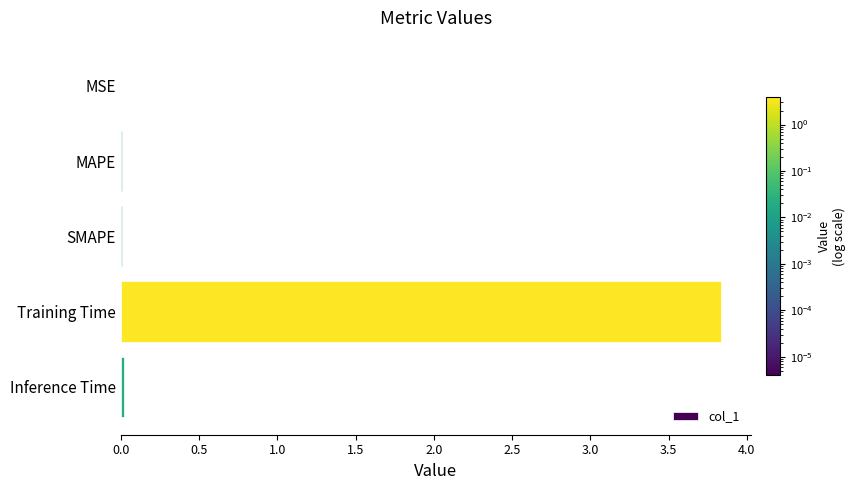

The value at Training Time is 5.1. True or false?

False